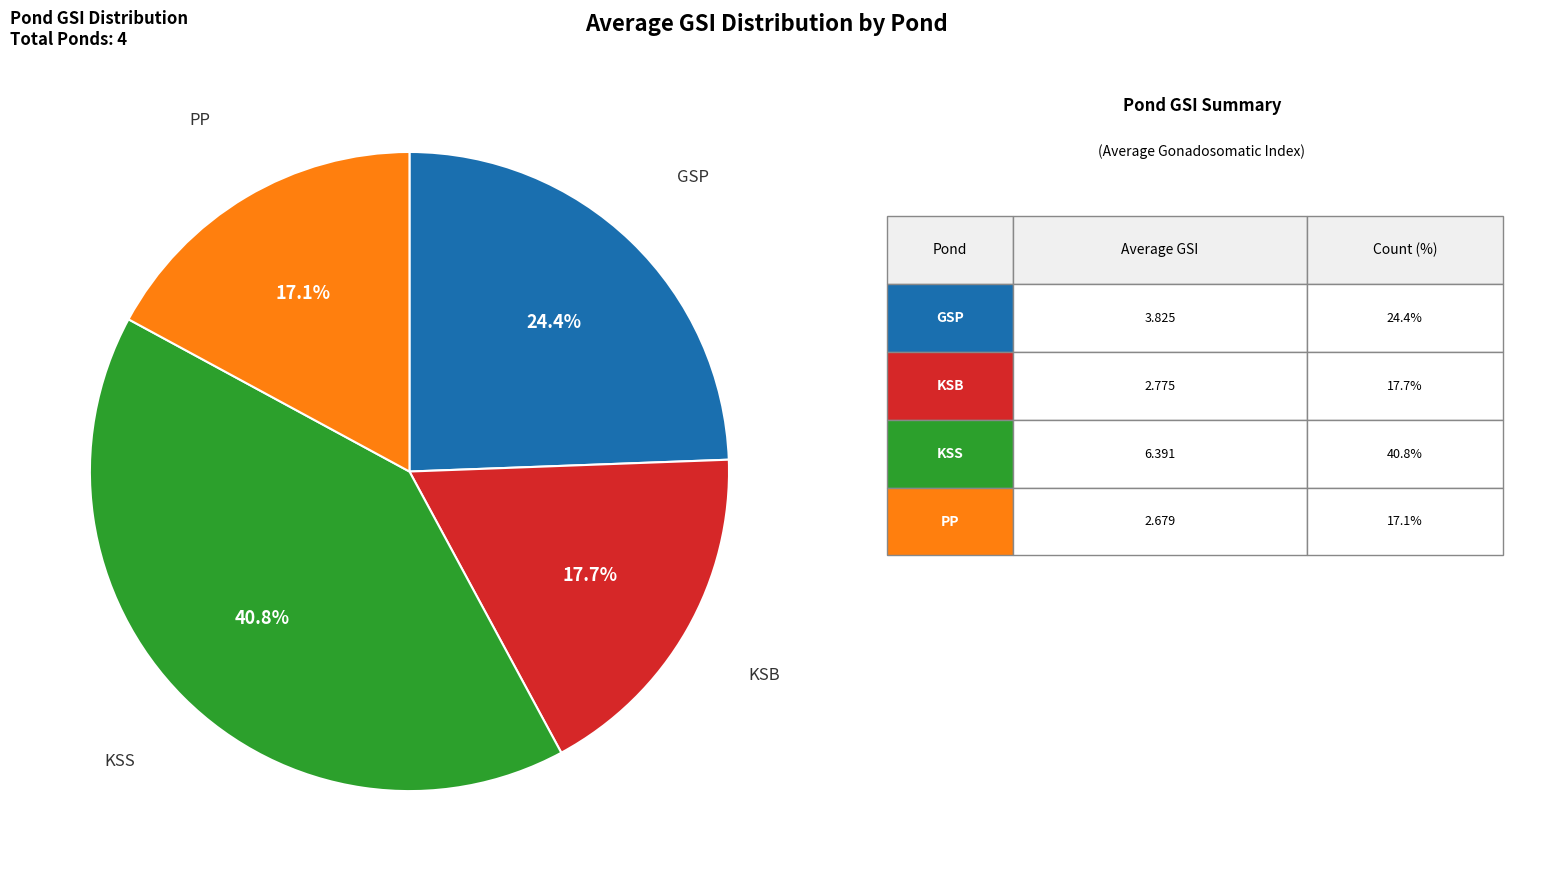

Does any single category account for the majority?

No